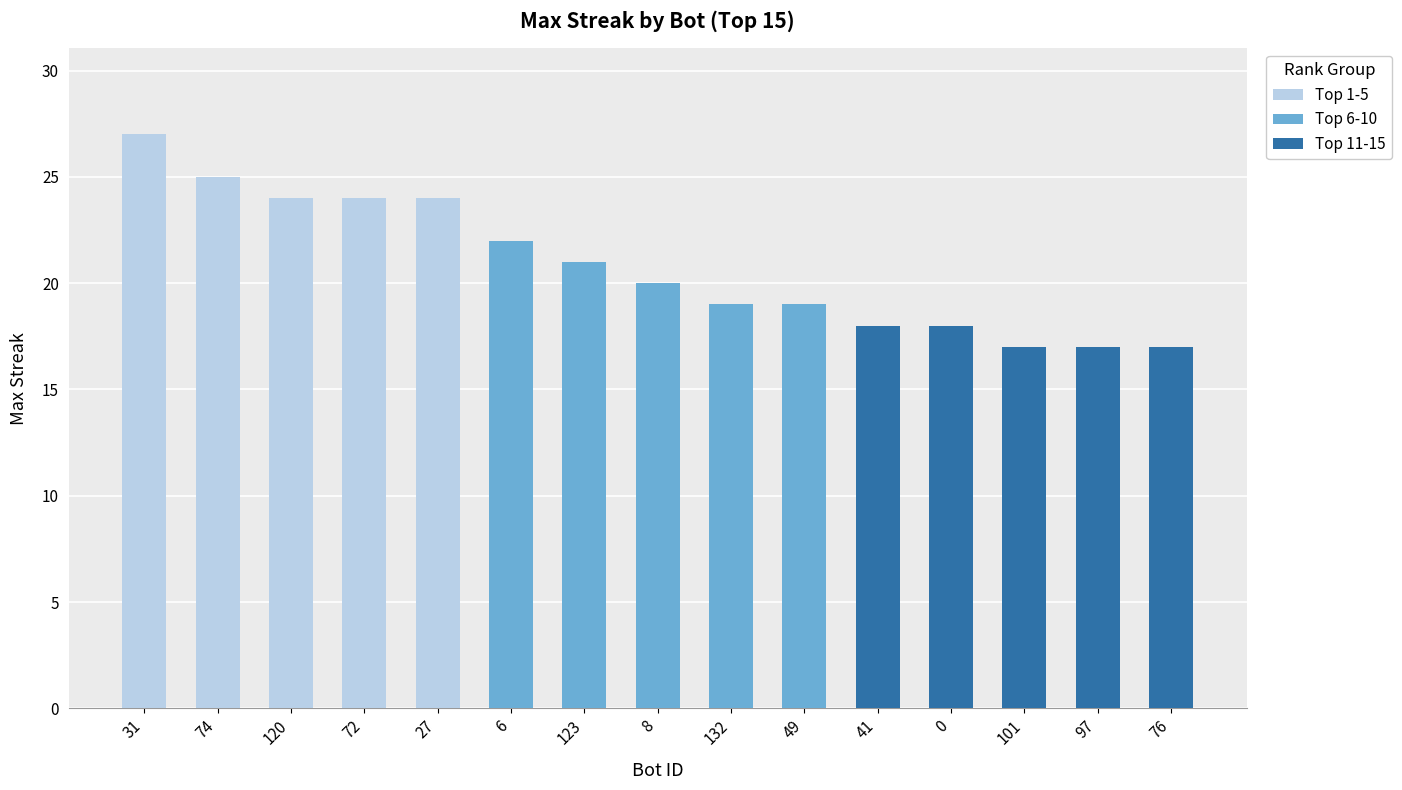

What is the label of the 4th bar from the left?

72